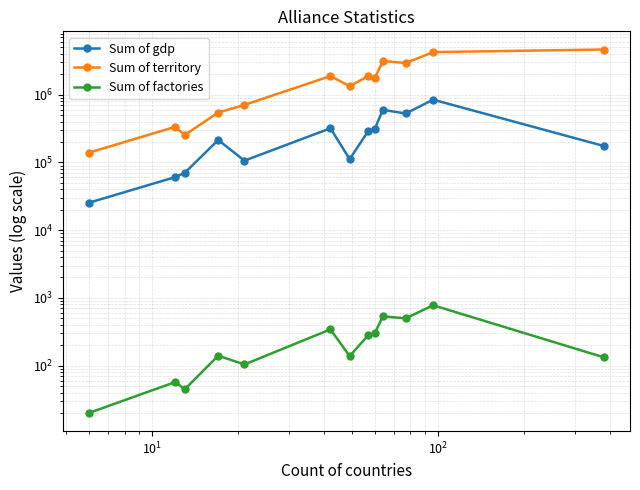

What is the average value of the Sum of factories series?

259